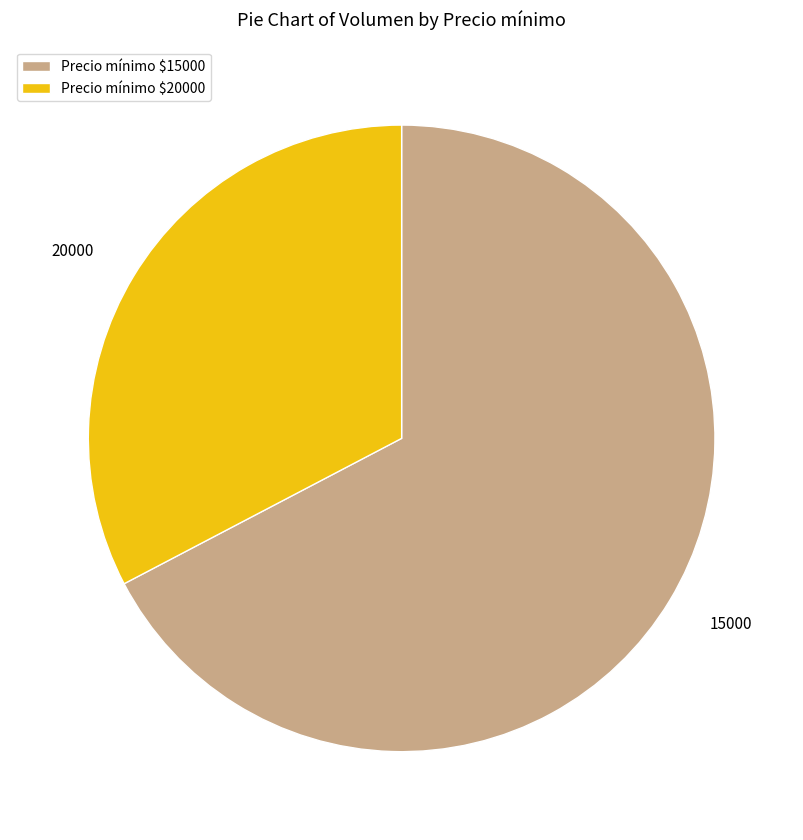

Is it true that 15000 is 76% of the pie?

False